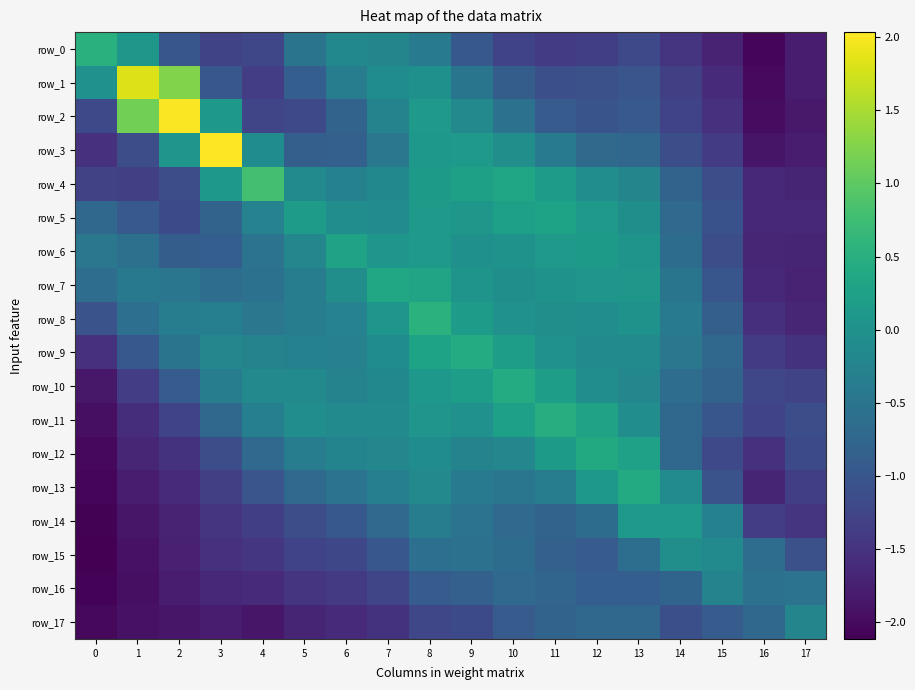

What is the lowest value of the row_0 series?

-2.1